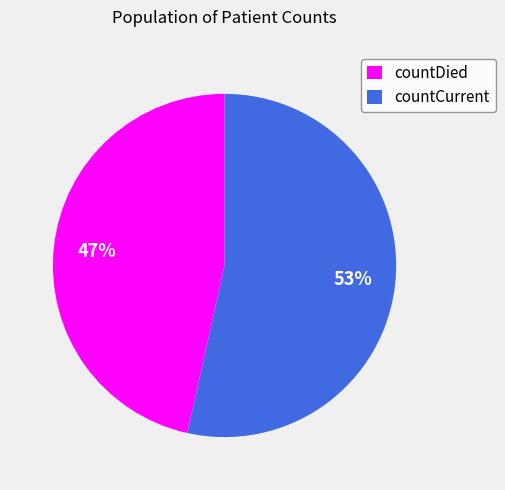

To the nearest percent, what percentage of the pie is countCurrent?

53%